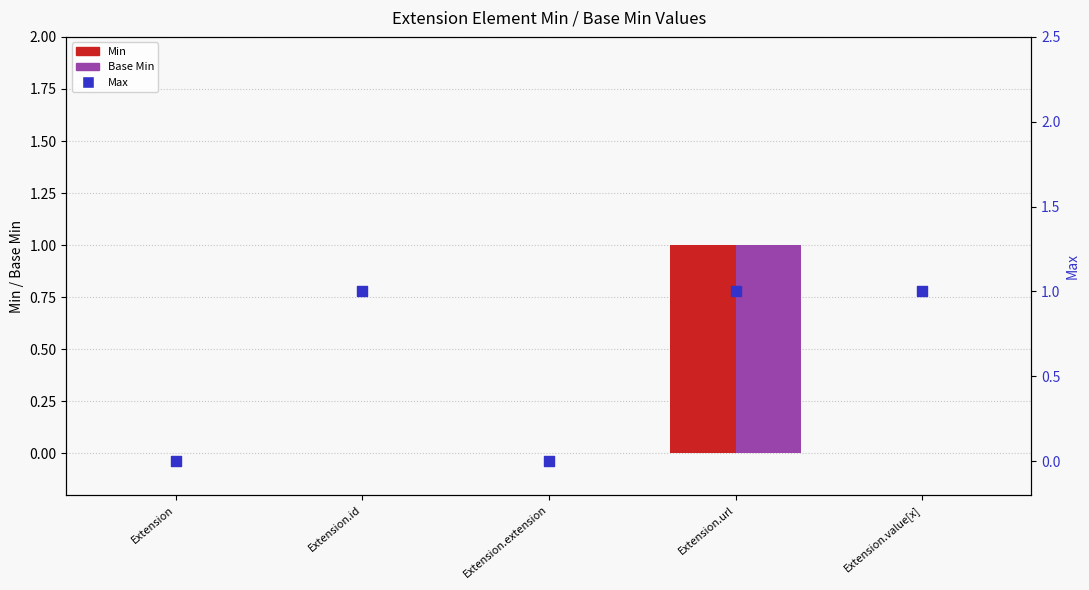

Is the value of Max at Extension.id greater than the value of Min at Extension.id?

Yes